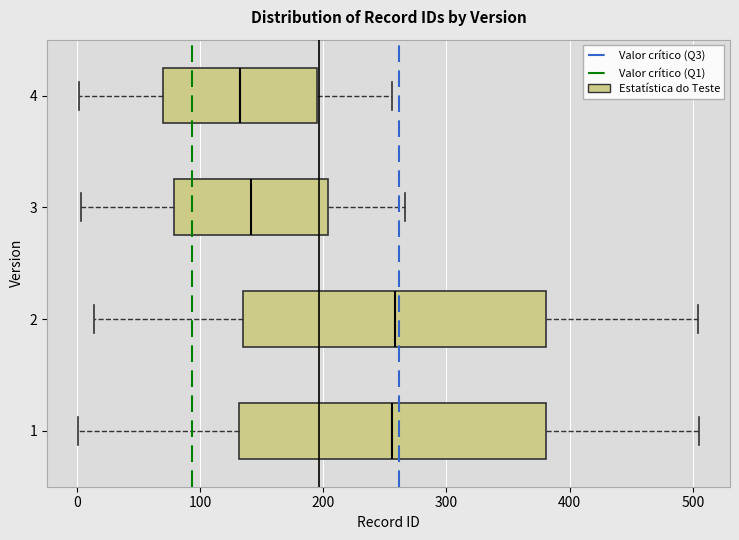

Where does the median line of the box at y = 3 sit on the x-axis? The values are not printed on the chart, so give them approximately, as read against the axis.

140